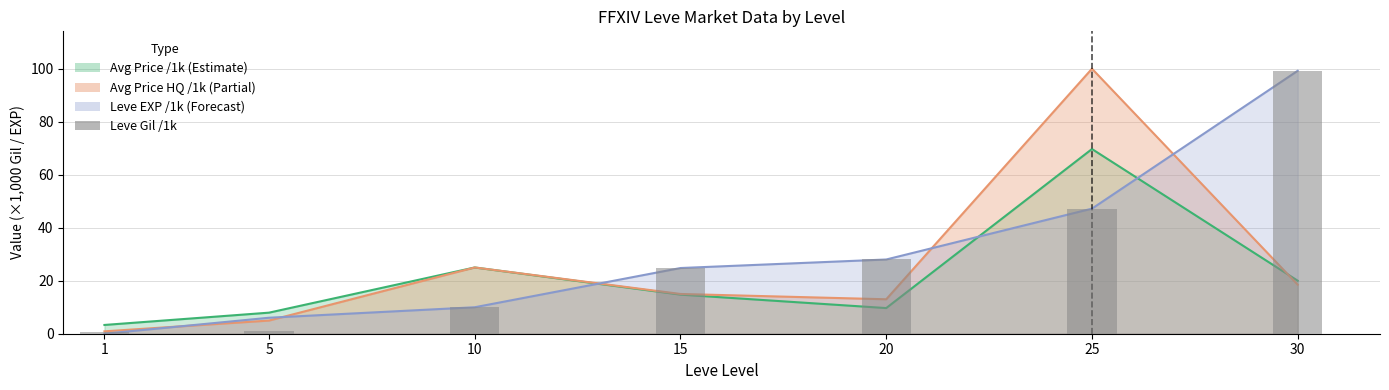

Which category has the highest value across all series?

30